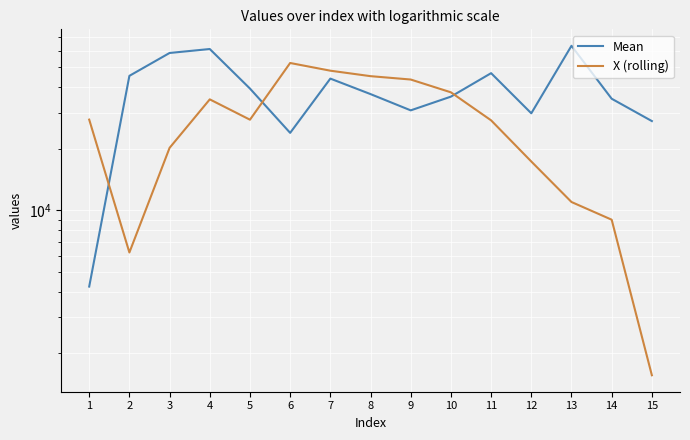

What is the difference between the maximum and minimum values in the Mean series?

59408.0